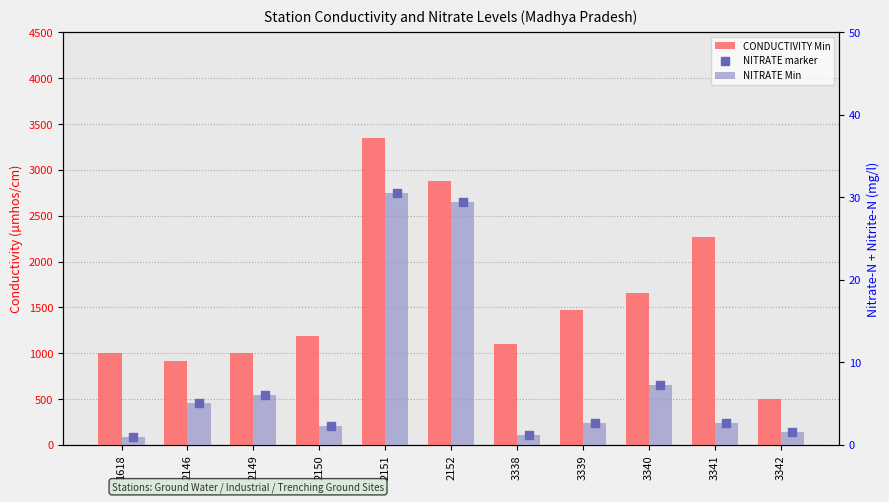

Which series reaches the minimum Y coordinate?

NITRATE Min